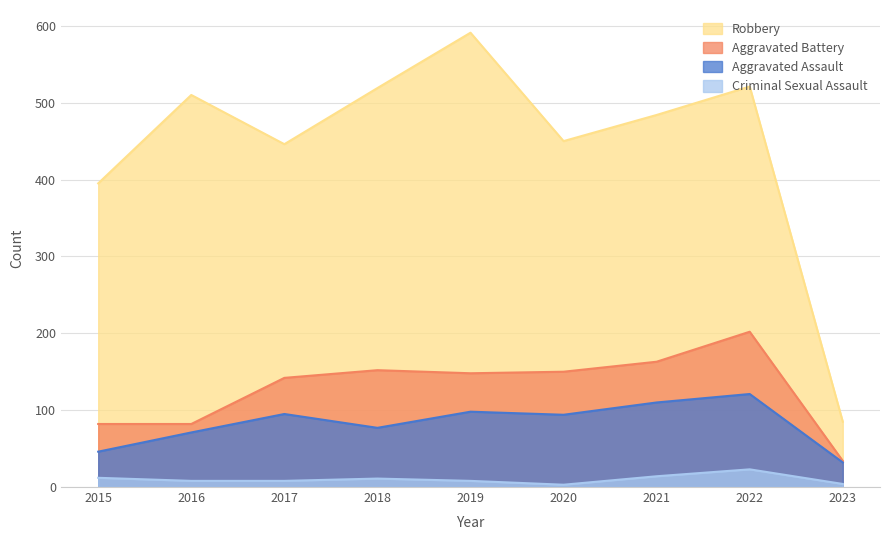

Reading left to right, transcribe all the data shown in this chart.

Robbery: 395	510	446	519	591	450	484	521	85
Aggravated Battery: 82	82	142	152	148	150	163	202	34
Aggravated Assault: 46	71	95	77	98	94	110	121	32
Criminal Sexual Assault: 12	8	8	11	8	3	14	23	4